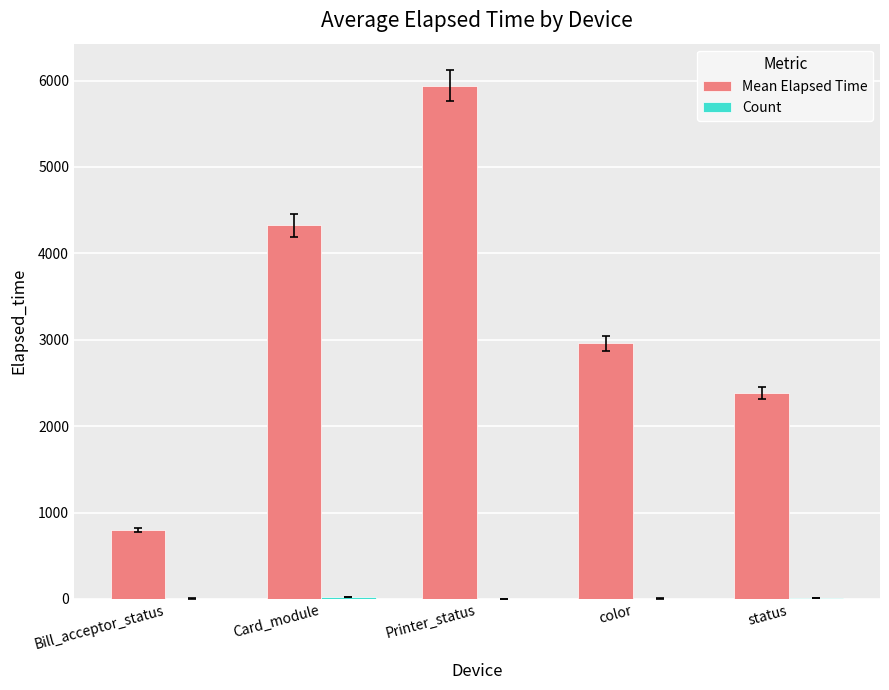

Are the bars horizontal?

No